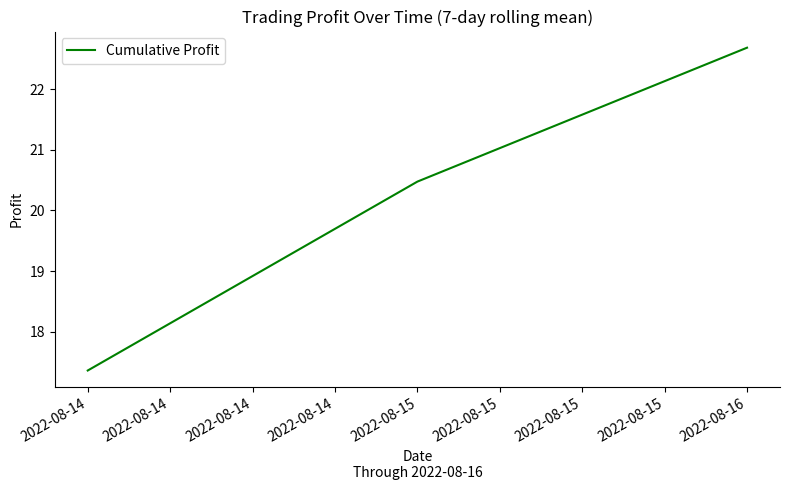

Approximately how many times larger is the value at 2022-08-15 compared to 2022-08-16?

0.9